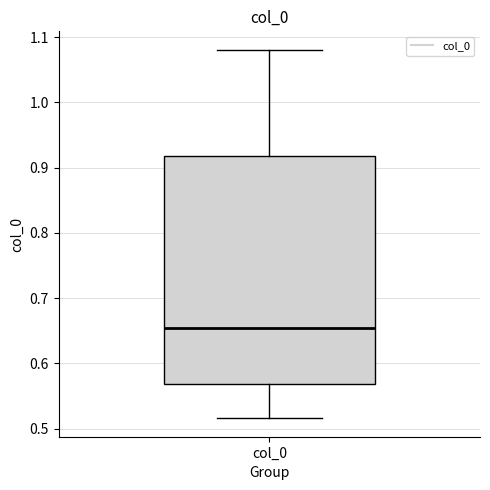

Transcribe this box plot: give where the median line is, the range the box spans, and where the two whiskers end, as read against the y-axis. The values are not printed on the chart, so give them approximately, as read against the axis.

median 0.65, box 0.57 to 0.92, whiskers 0.52 to 1.08